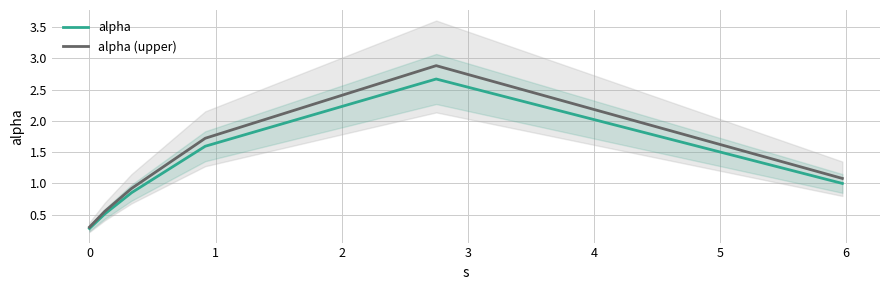

What is the highest value of the alpha series?

2.7